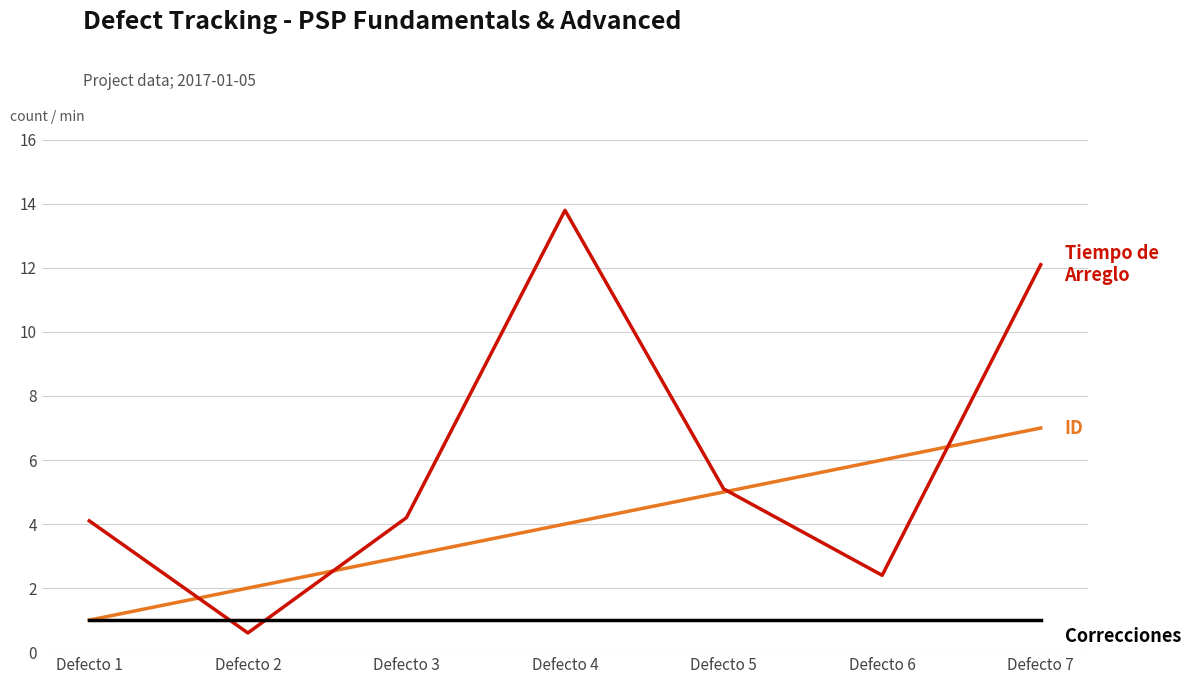

What is the difference between the highest and lowest values at Defecto 1?

3.1